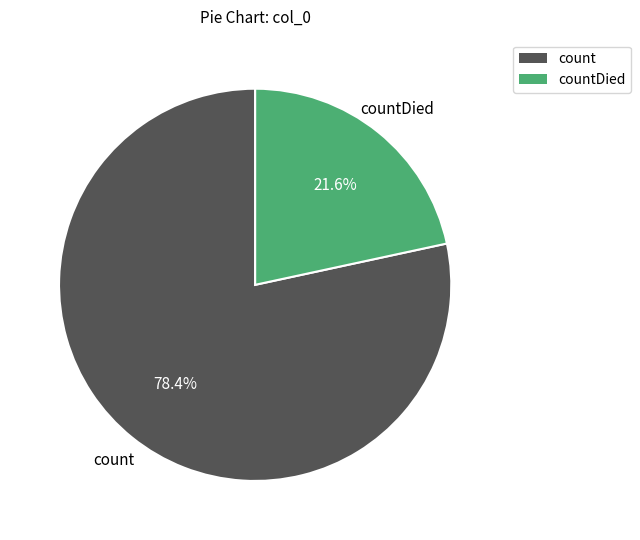

Between countDied and count, which is larger?

count